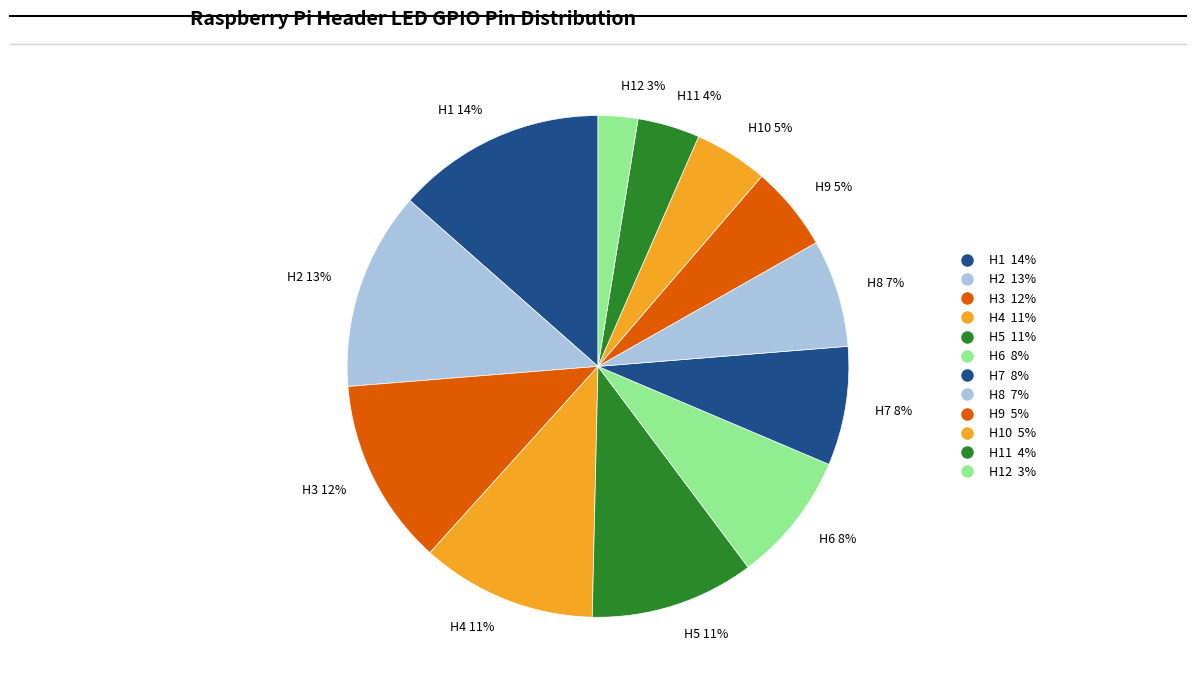

To the nearest percent, what portion does H5 11% represent?

11%